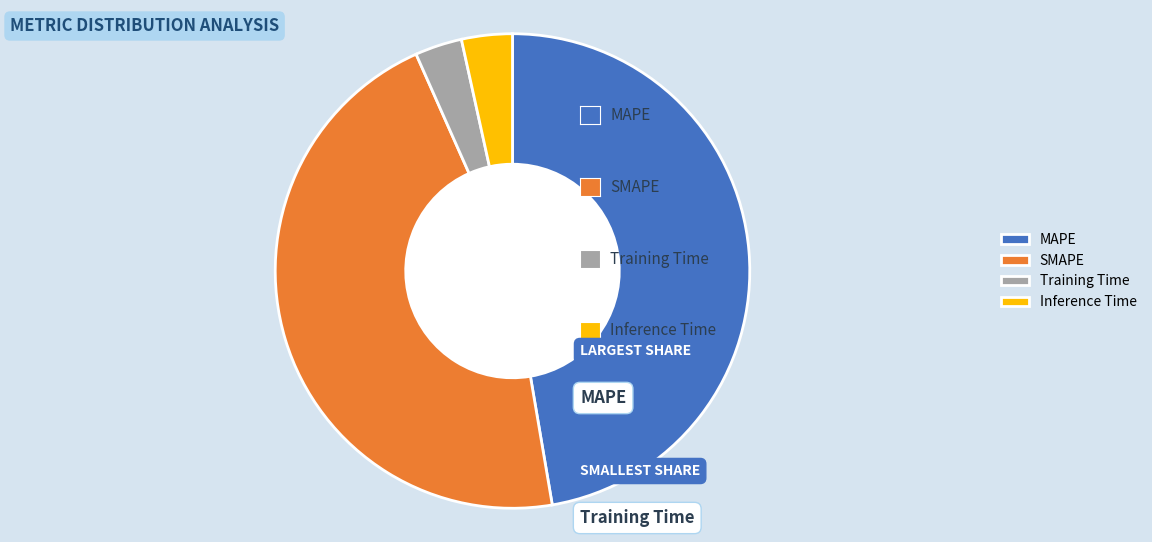

Which slice is the largest?

MAPE